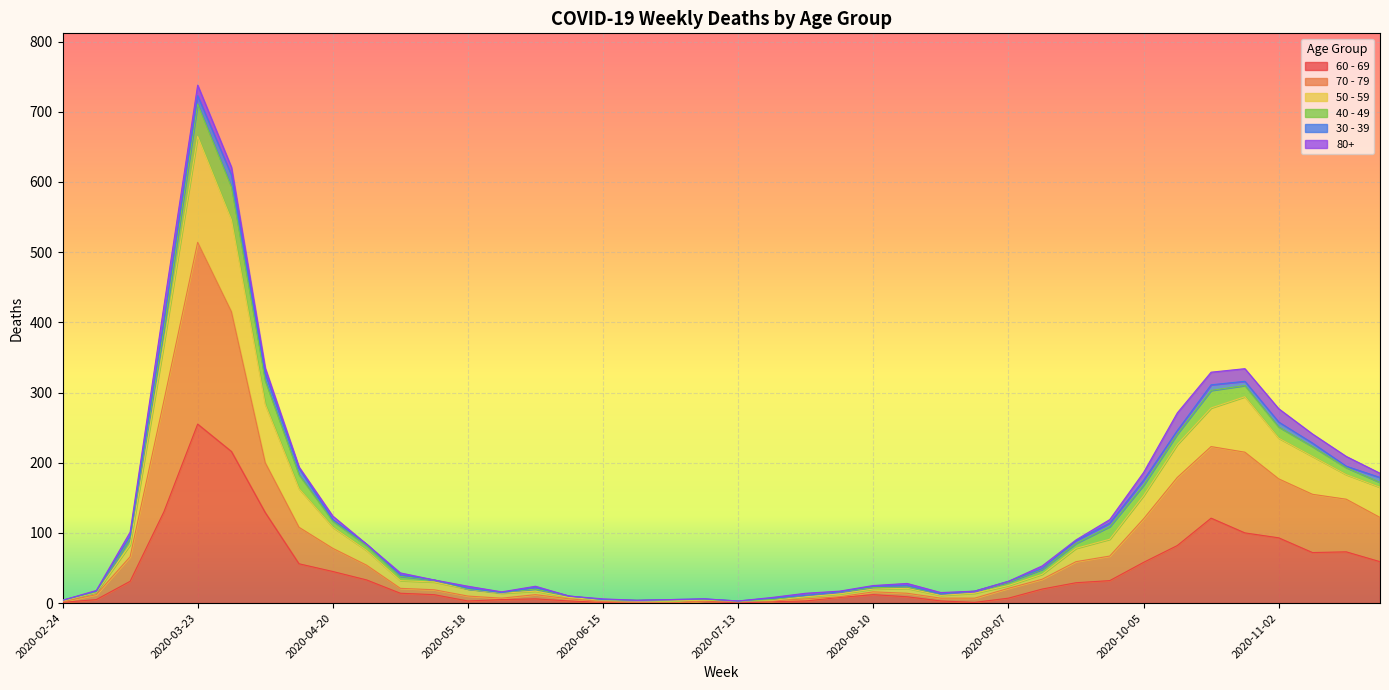

How many lines are shown in the chart?

6